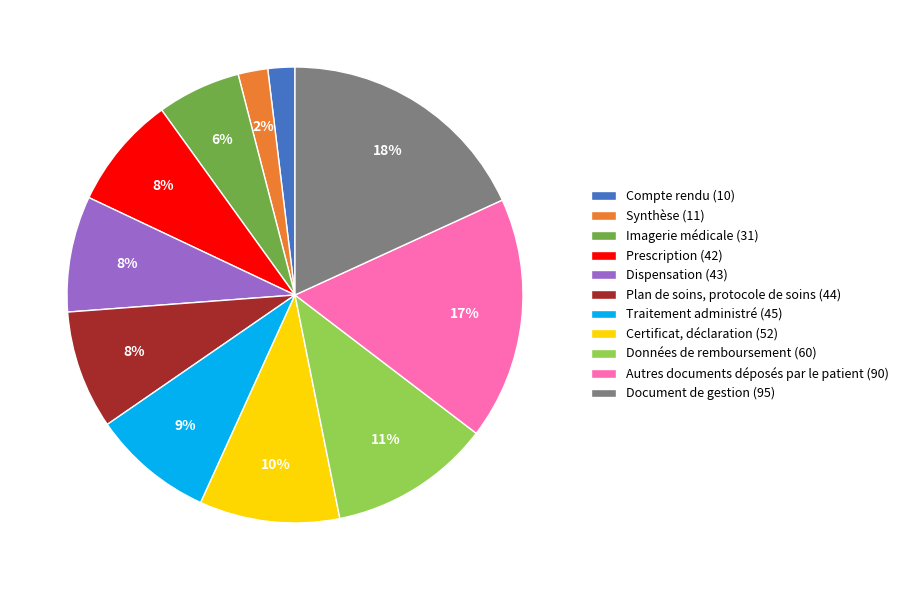

What percentage is the Données de remboursement slice, to the nearest percent?

11%